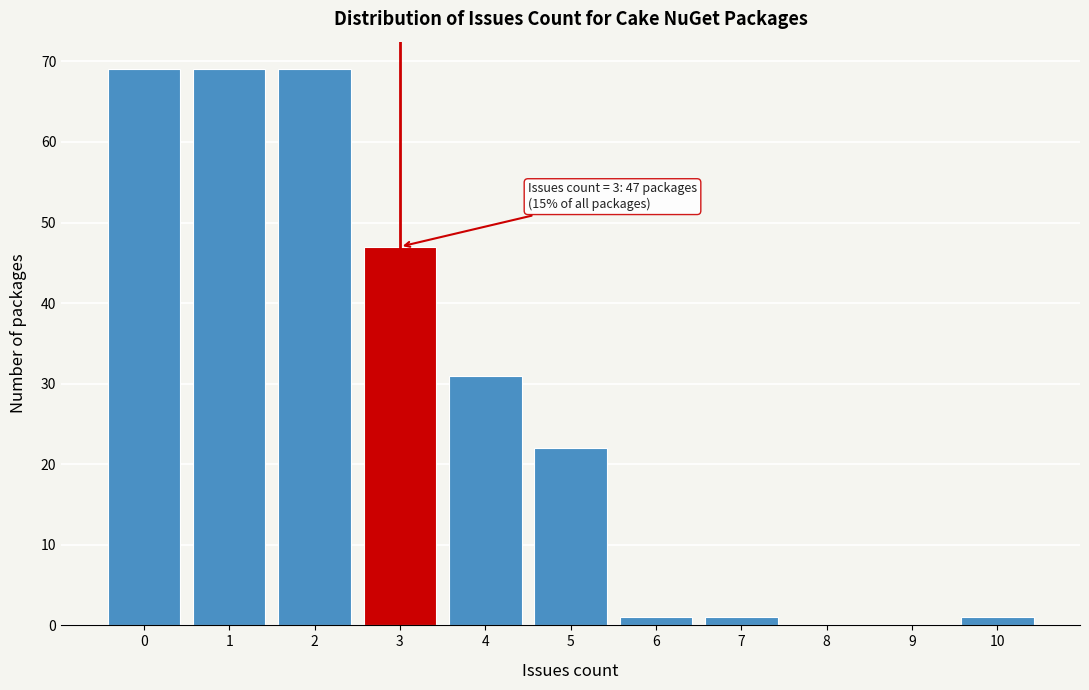

Reading right to left, what are all the values shown in this chart?

10=1	9=0	8=0	7=1	6=1	5=22	4=31	3=47	2=69	1=69	0=69